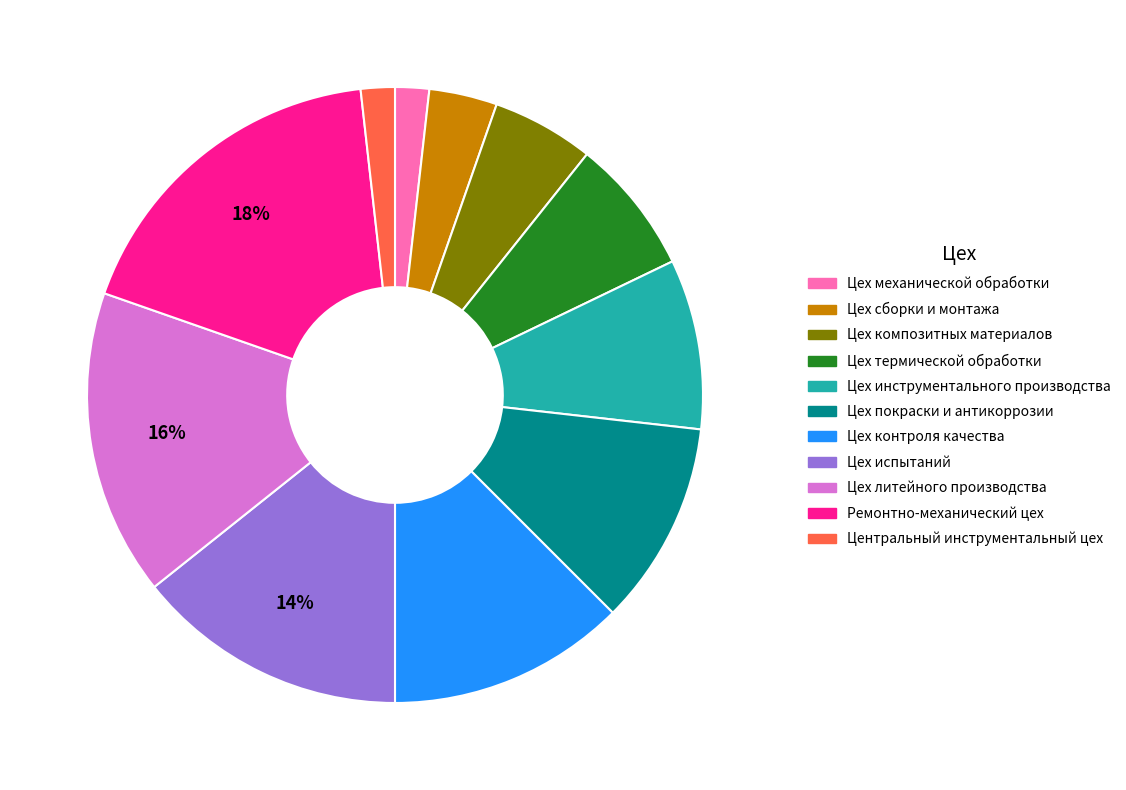

Is it true that Цех сборки и монтажа is 4% of the pie?

True